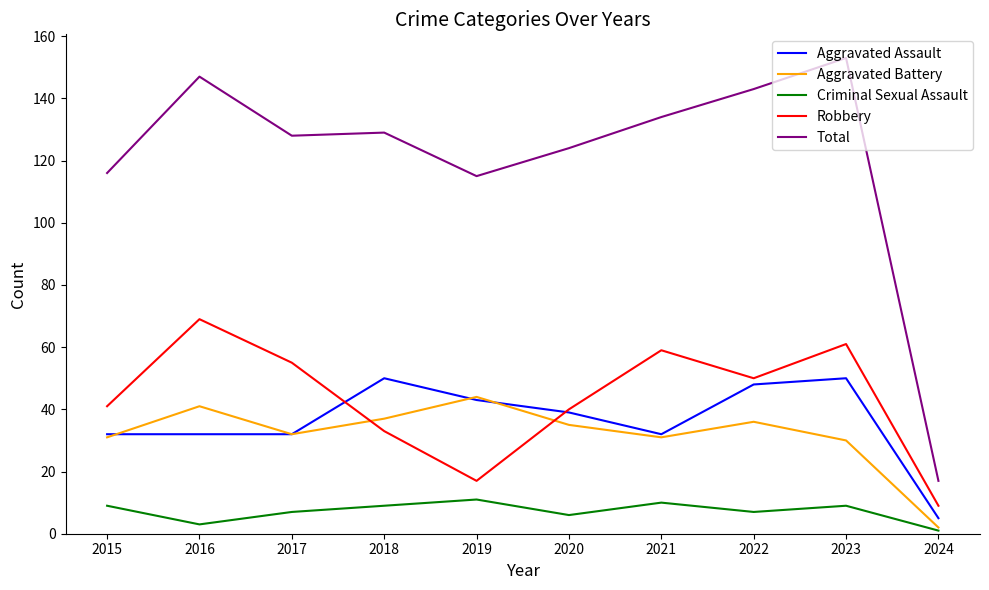

The value of Robbery at 2021 is 59. True or false?

True